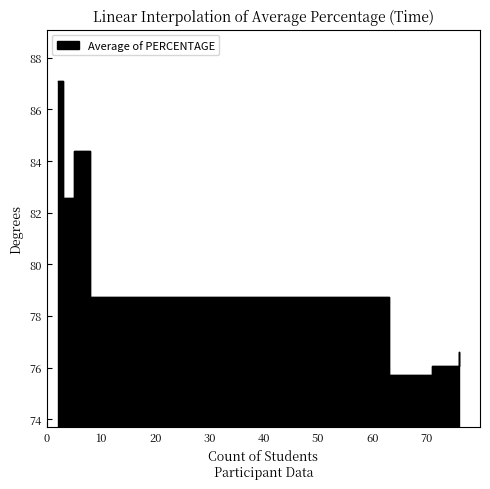

How many data points are above 78?

4